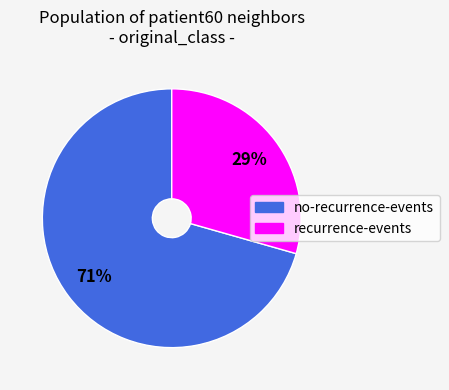

Does any single category account for the majority?

Yes